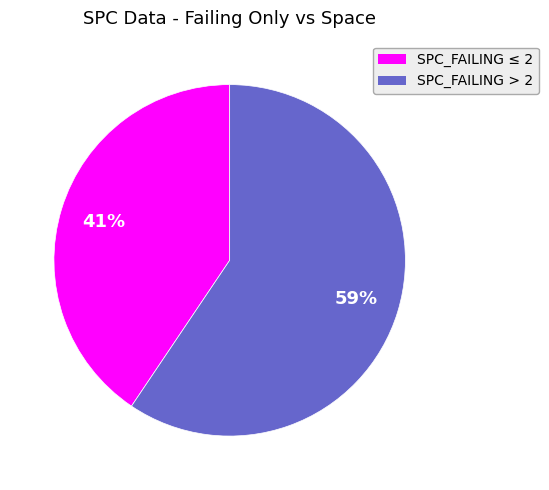

How many slices are in this pie chart?

2